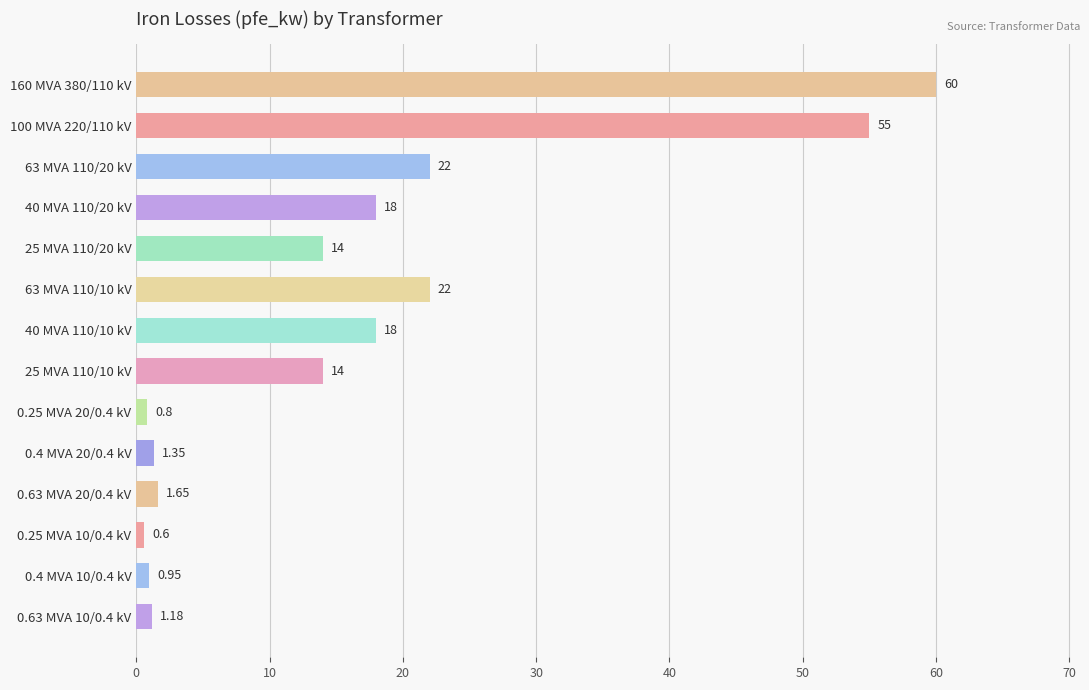

What is the average value?

16.4